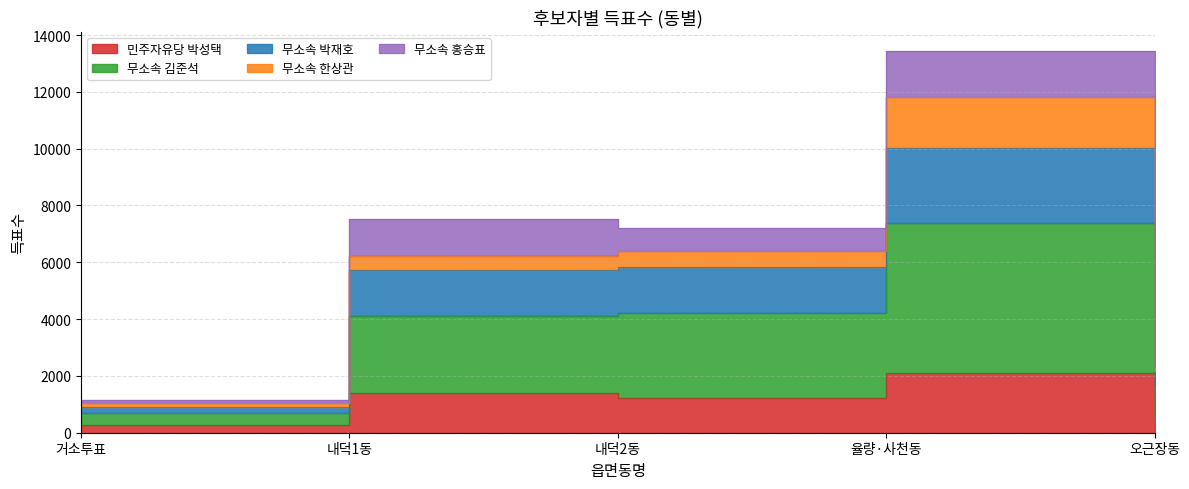

True or false: 무소속 박재호 and 민주자유당 박성택 intersect in this chart.

False